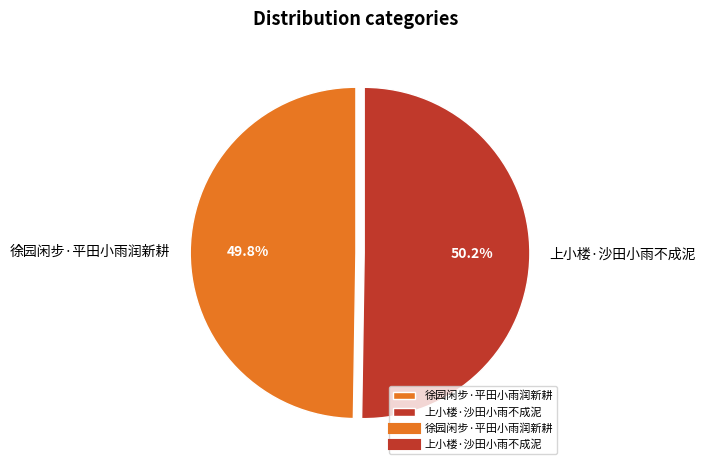

To the nearest percent, what portion does 上小楼·沙田小雨不成泥 represent?

50%